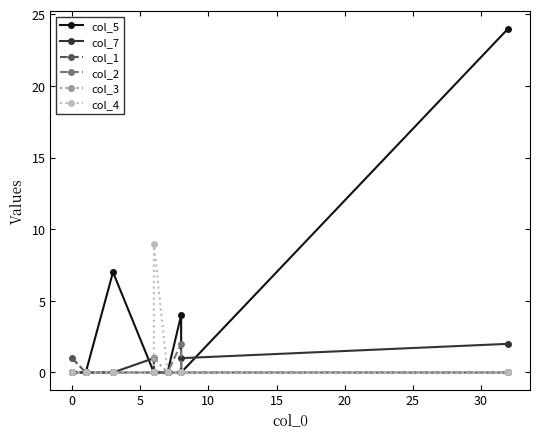

Which series has the largest total across all categories?

col_5